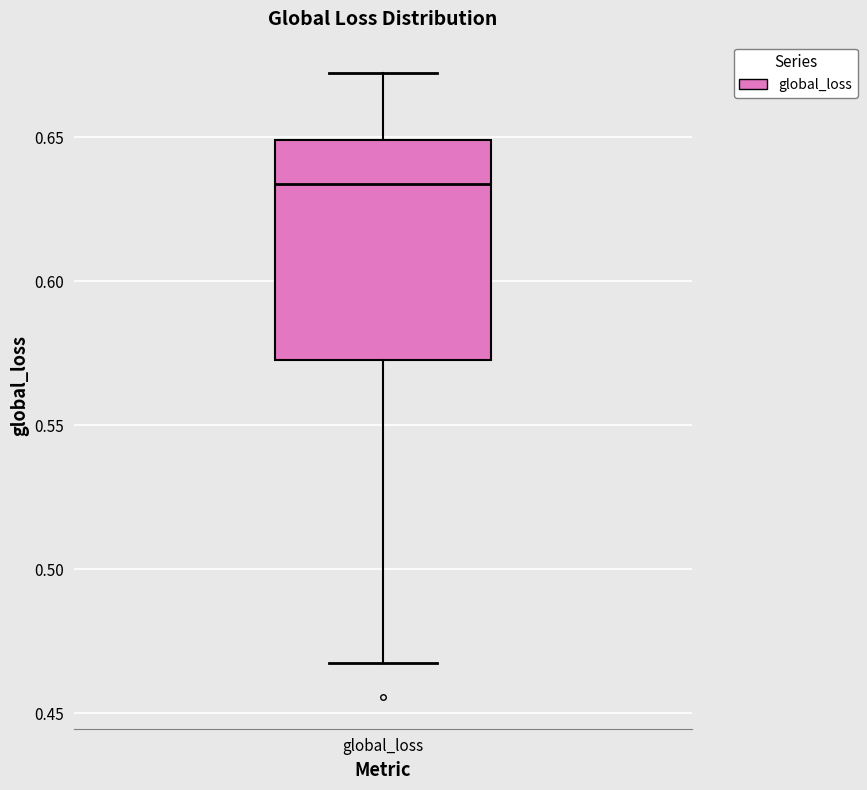

Transcribe this box plot: give where the median line is, the range the box spans, and where the two whiskers end, as read against the y-axis. The values are not printed on the chart, so give them approximately, as read against the axis.

median 0.635, box 0.575 to 0.650, whiskers 0.465 to 0.670